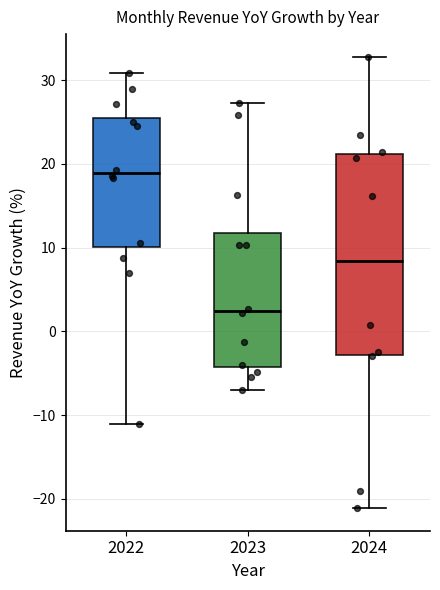

Where is the upper edge of the box at x = 2022 on the y-axis? The values are not printed on the chart, so give them approximately, as read against the axis.

26